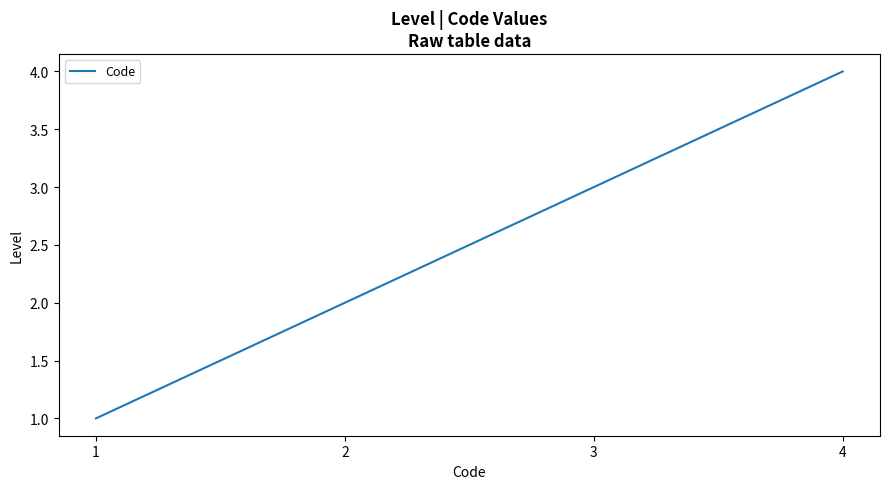

Approximately how many times larger is the value at 3 compared to 2?

1.5